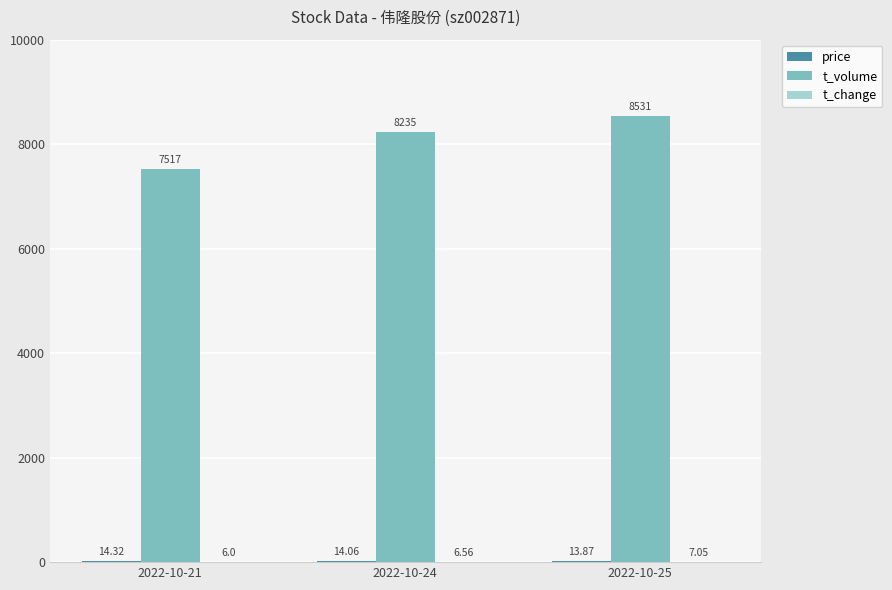

Between 2022-10-21 and 2022-10-25, which series saw the biggest shift?

t_volume